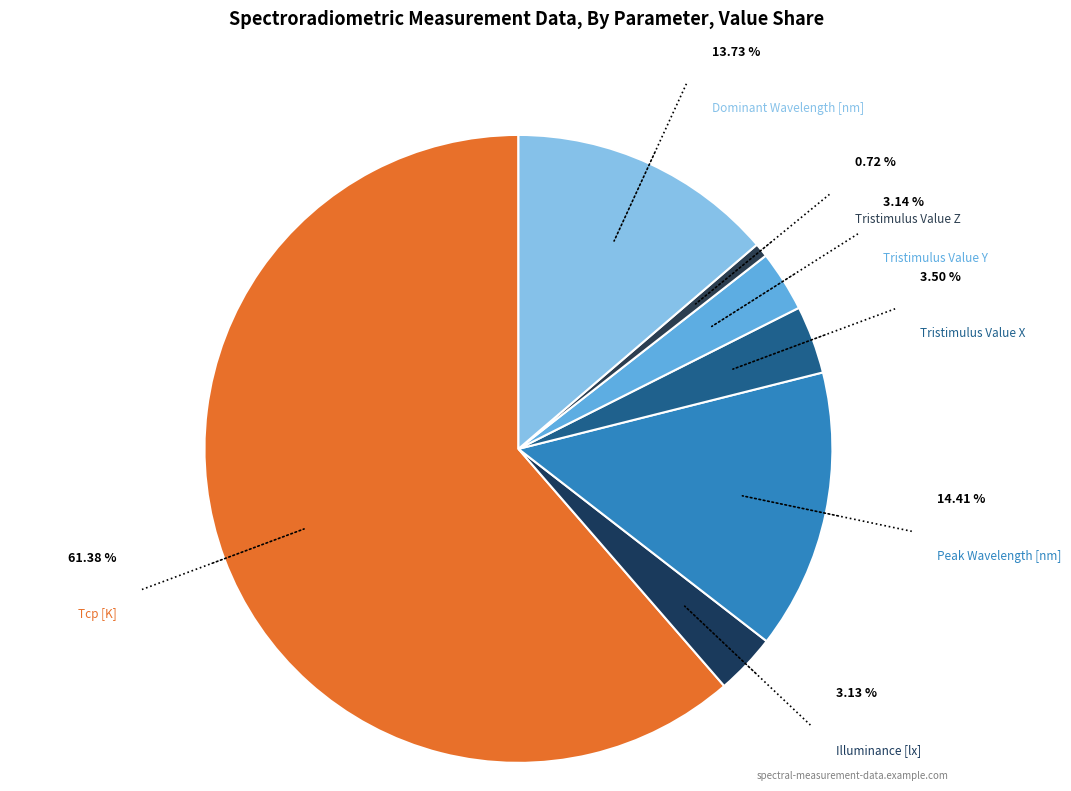

What percentage is the Dominant Wavelength [nm] slice, to the nearest percent?

14%